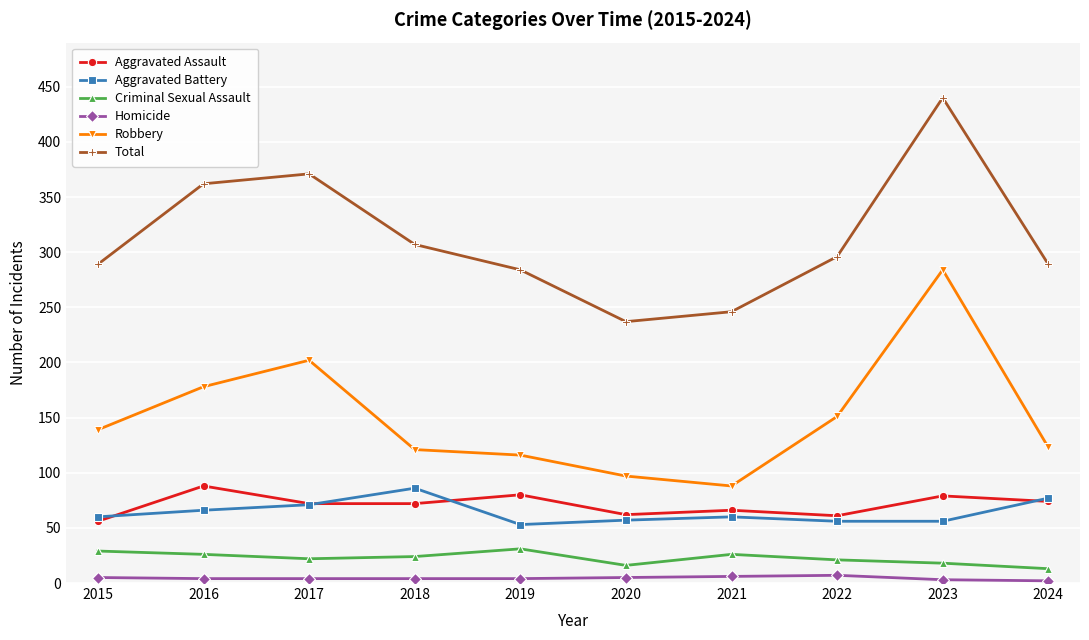

The value of Criminal Sexual Assault at 2015 is 12. True or false?

False